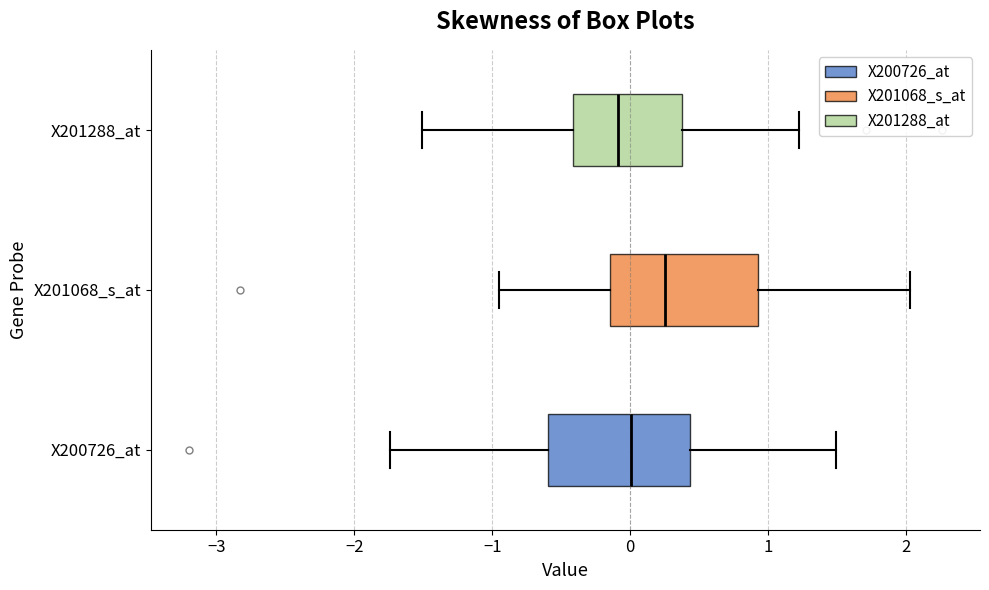

Where does the median line of the box for X201288_at sit on the x-axis? The values are not printed on the chart, so give them approximately, as read against the axis.

-0.1